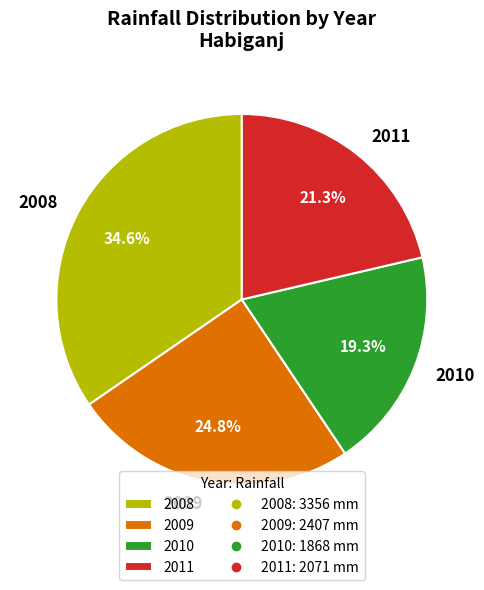

To the nearest percent, what is the average slice percentage?

25%